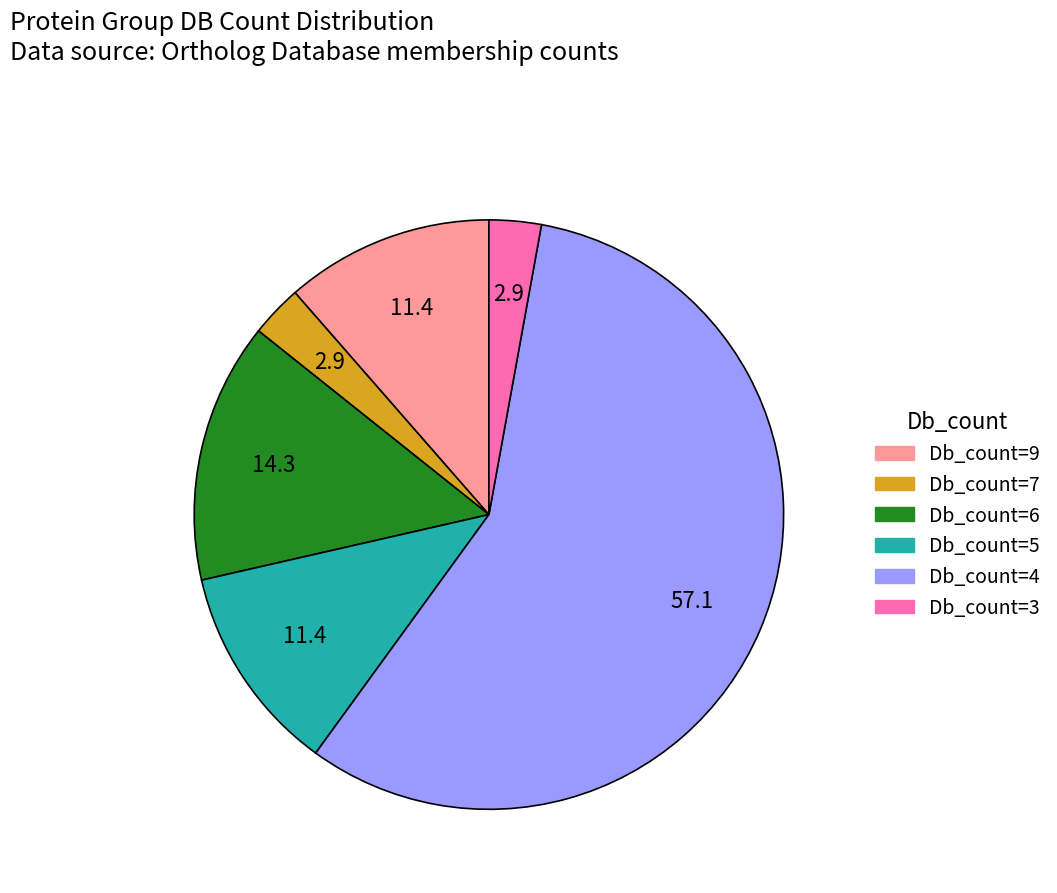

Does Db_count=4 account for over 50% of the chart?

Yes